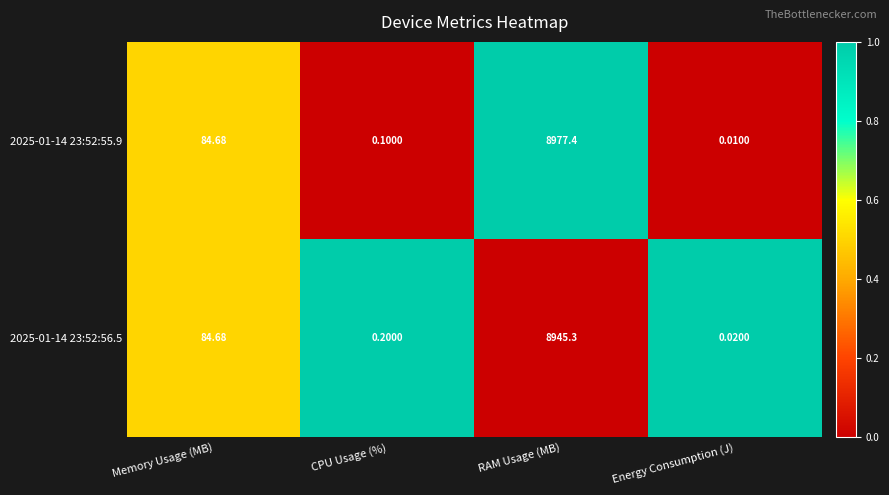

At which category is the sum across all series the highest?

RAM Usage (MB)